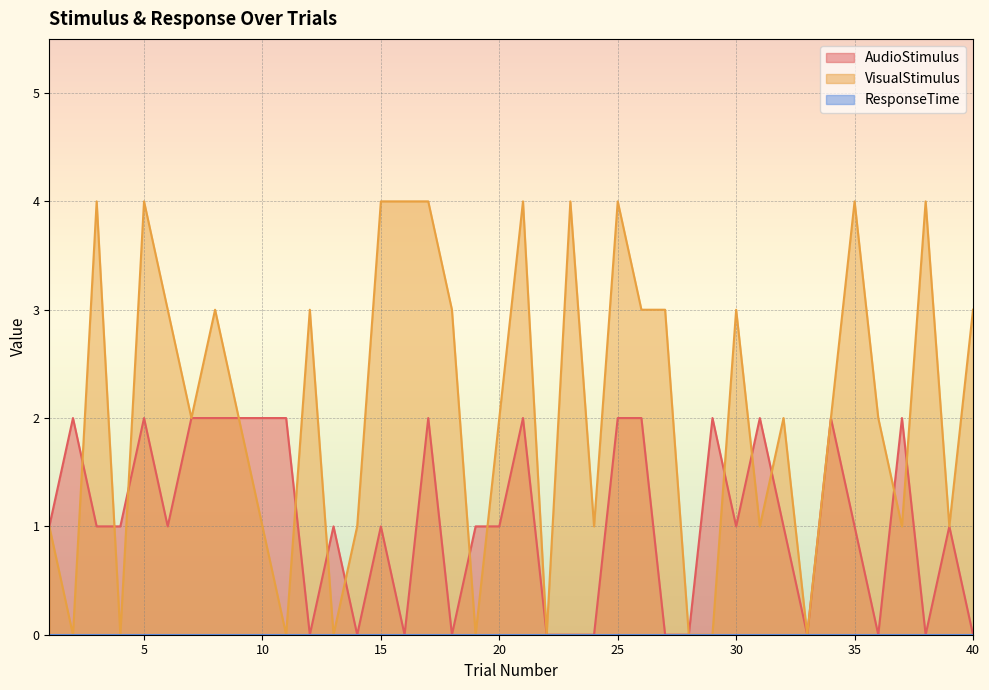

Which series changed the most between 6 and 22?

VisualStimulus